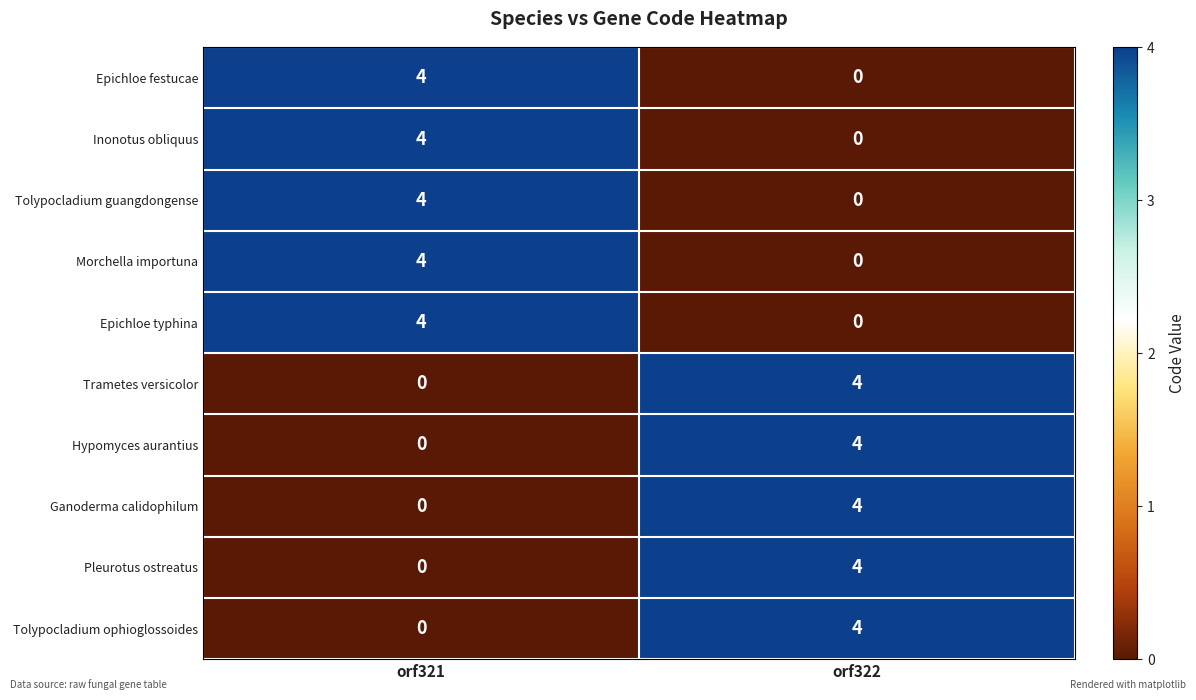

What is the difference between the Tolypocladium guangdongense values at orf322 and orf321?

4